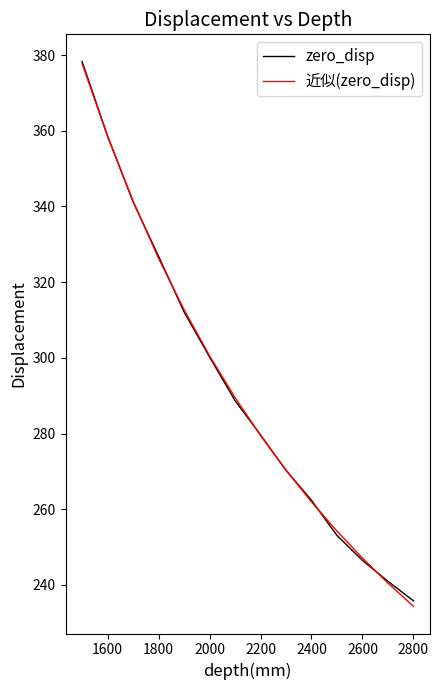

What is the maximum value for 近似(zero_disp)?

377.7